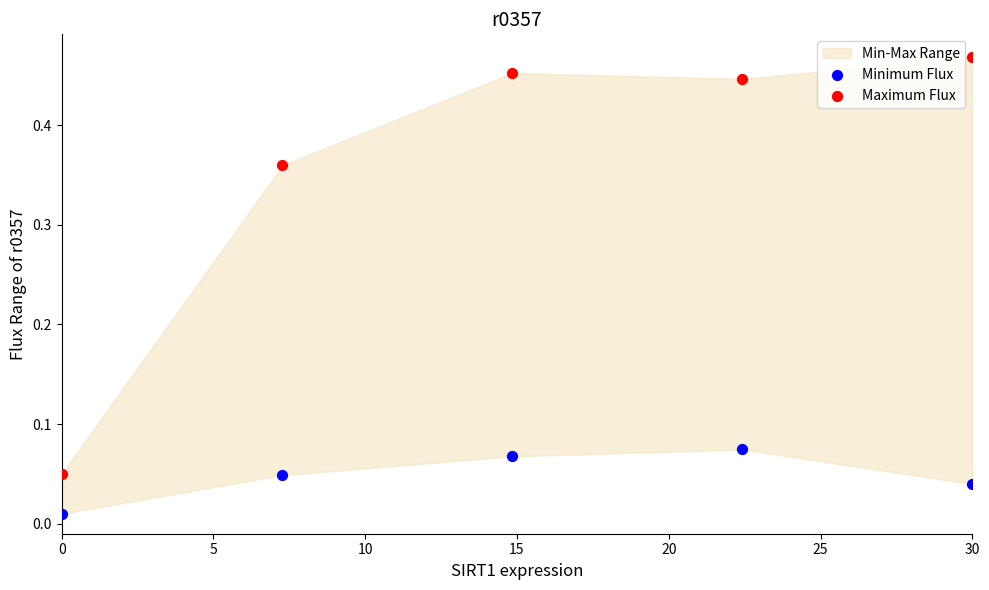

Which series has the largest Y range (max minus min)?

Maximum Flux